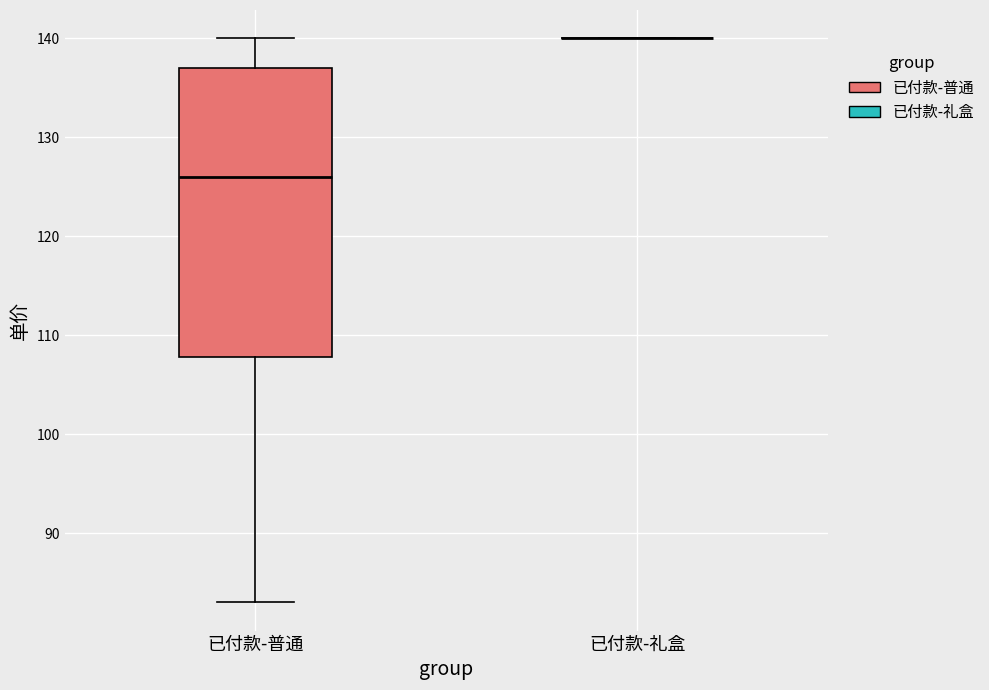

Reading left to right, read every box against the y-axis: the position of its median line, the range the box covers, and the ends of its whiskers. The values are not printed on the chart, so give them approximately, as read against the axis.

已付款-普通: median 126, box 108 to 137, whiskers 83 to 140
已付款-礼盒: box collapsed to a line at 140, whiskers 140 to 140